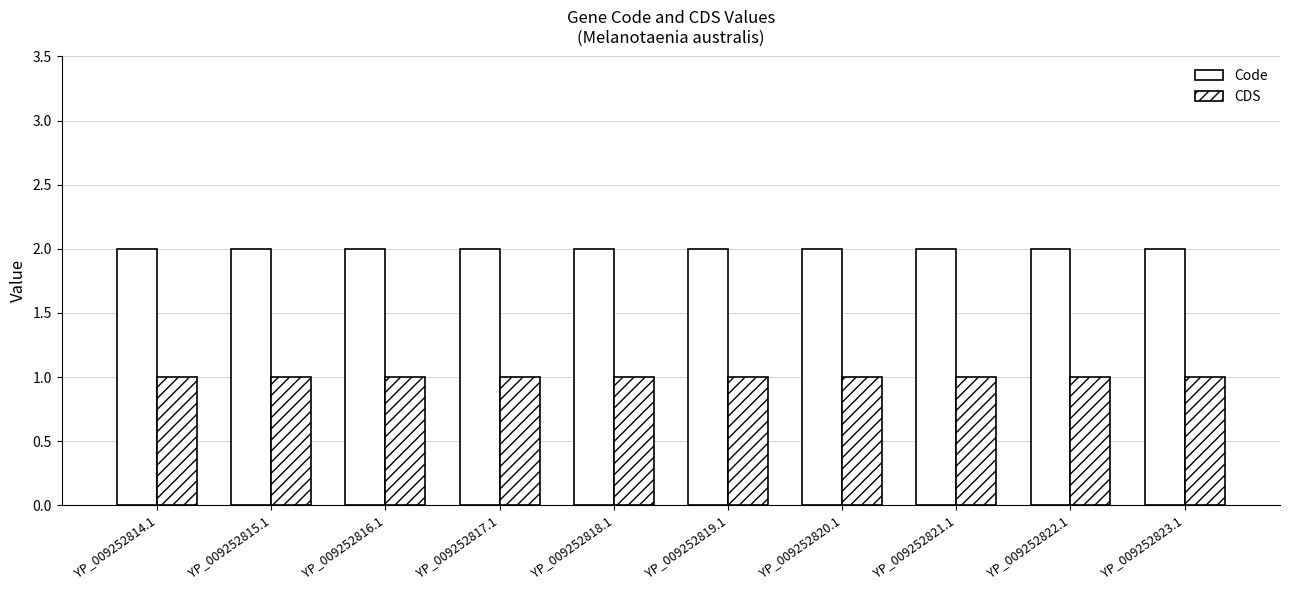

Count the number of data series in this chart.

2